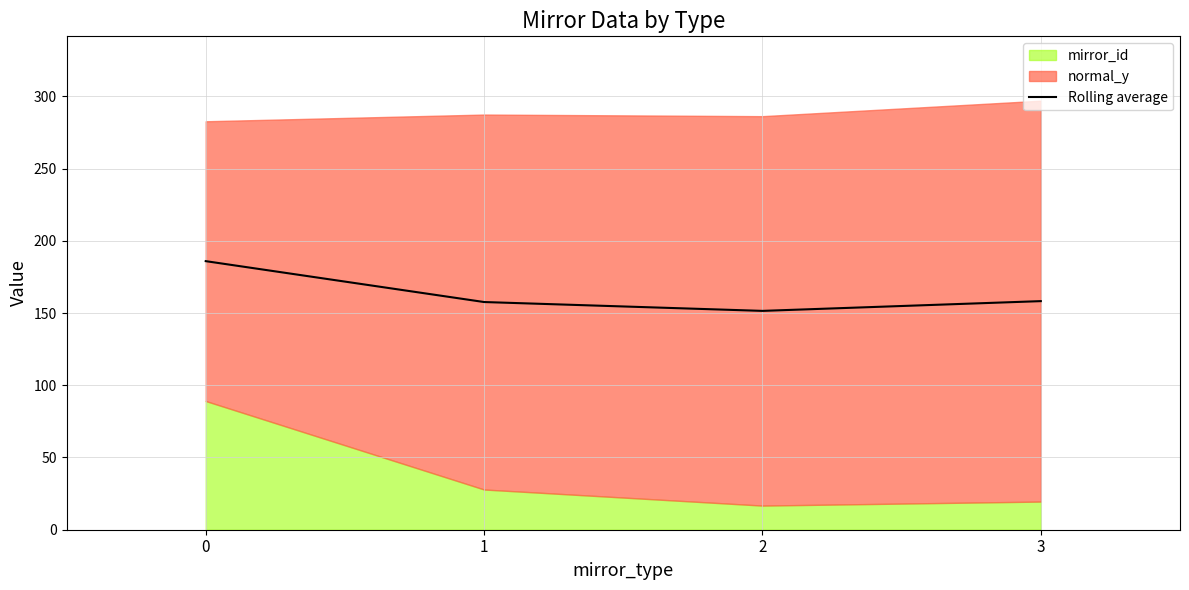

Reading left to right, what are all the values shown in this chart?

0=185.9	1=157.6	2=151.5	3=158.3